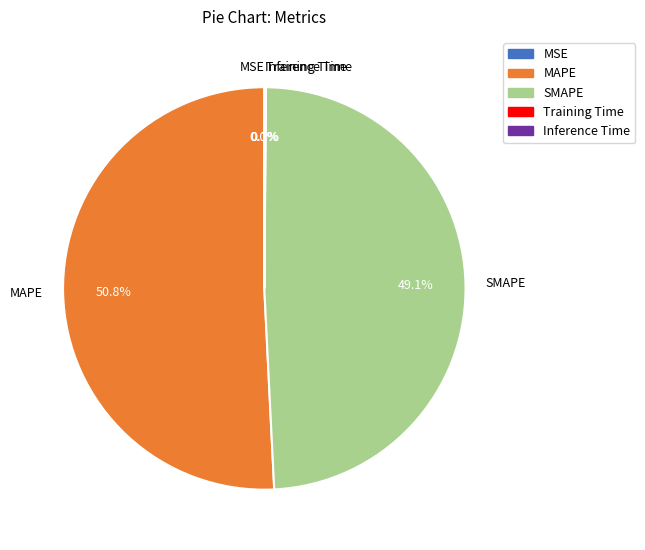

Which category accounts for the majority?

MAPE